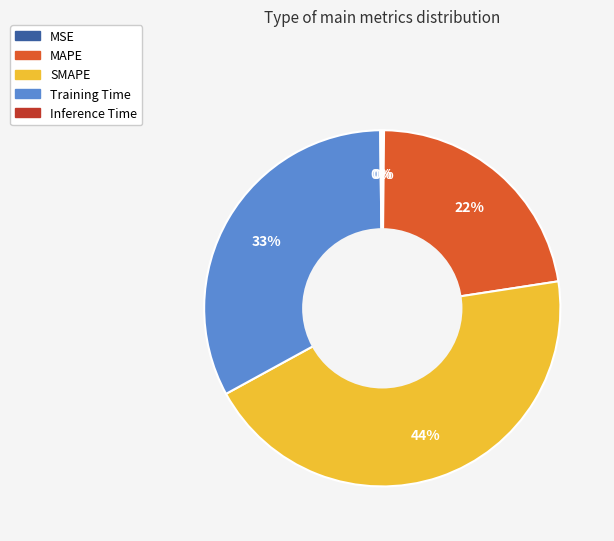

Is there a majority slice in this chart?

No